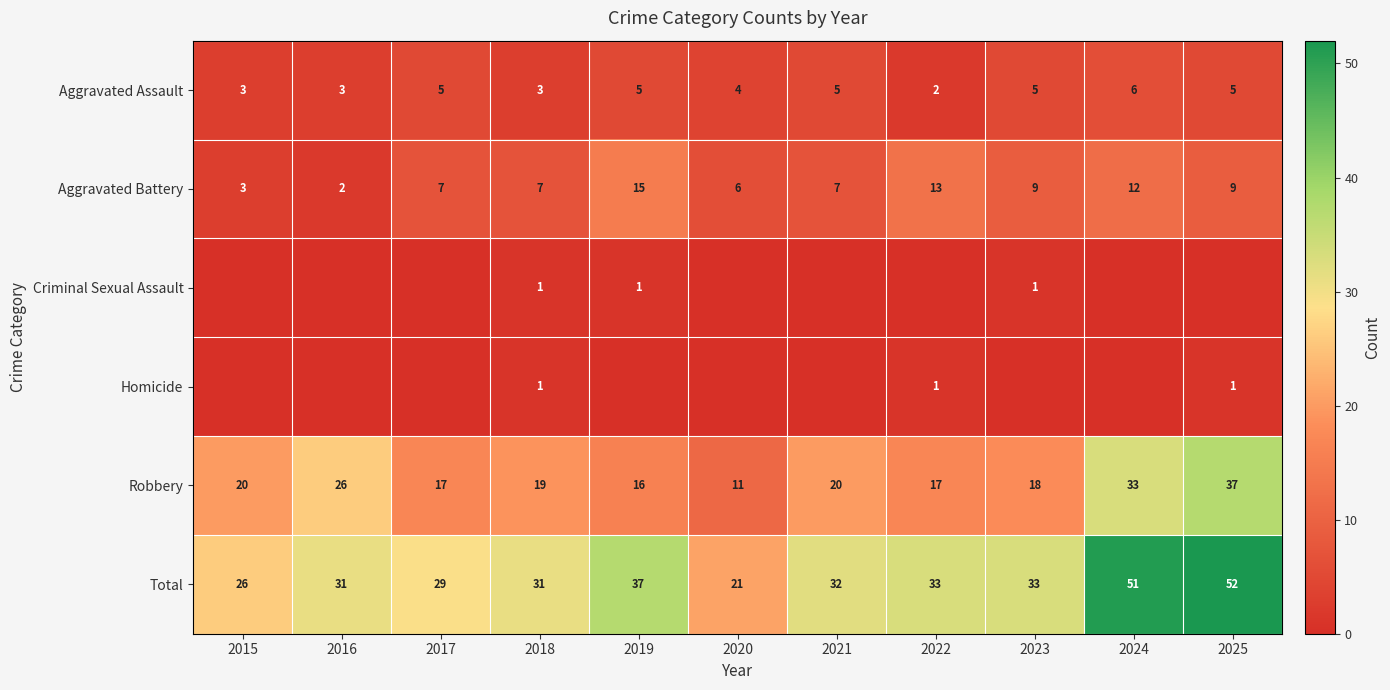

What is the difference between the highest and lowest values at 2018?

30